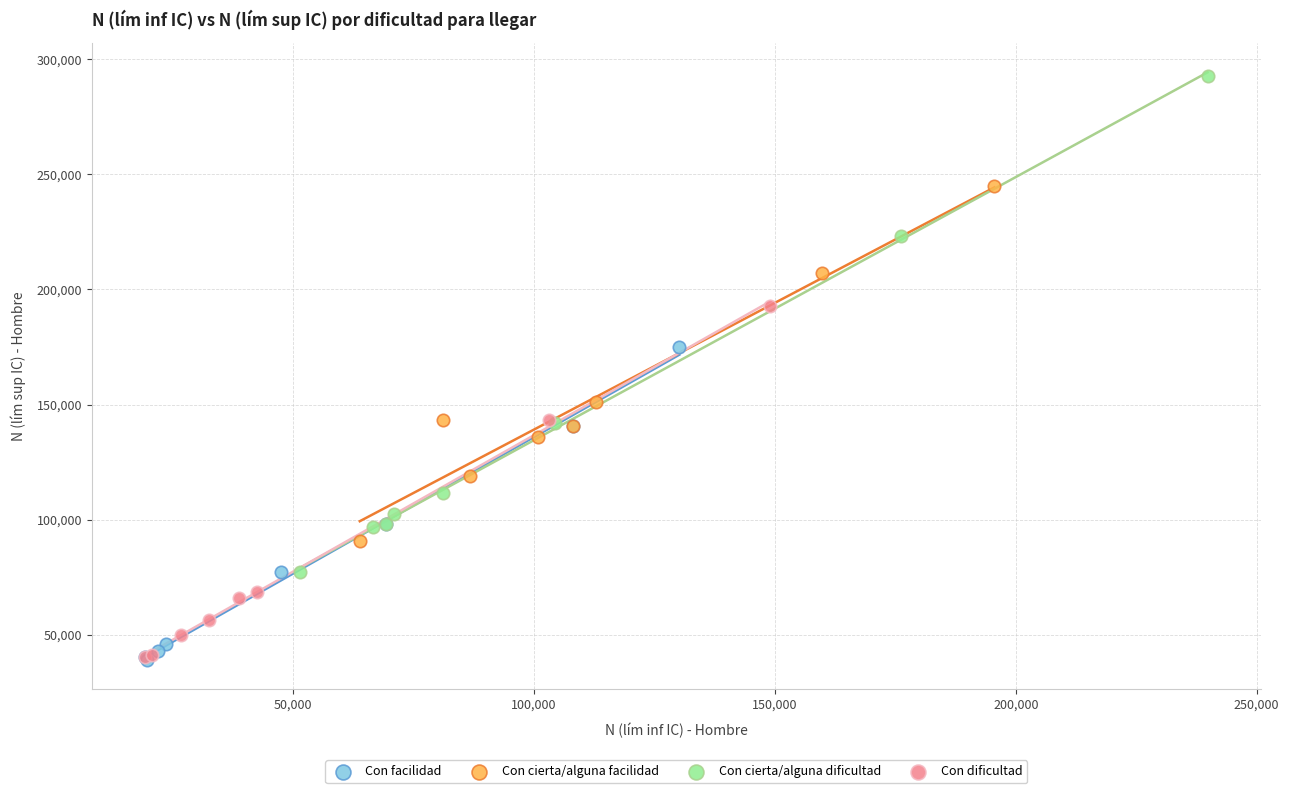

Which series has the widest spread of Y values?

Con cierta/alguna dificultad